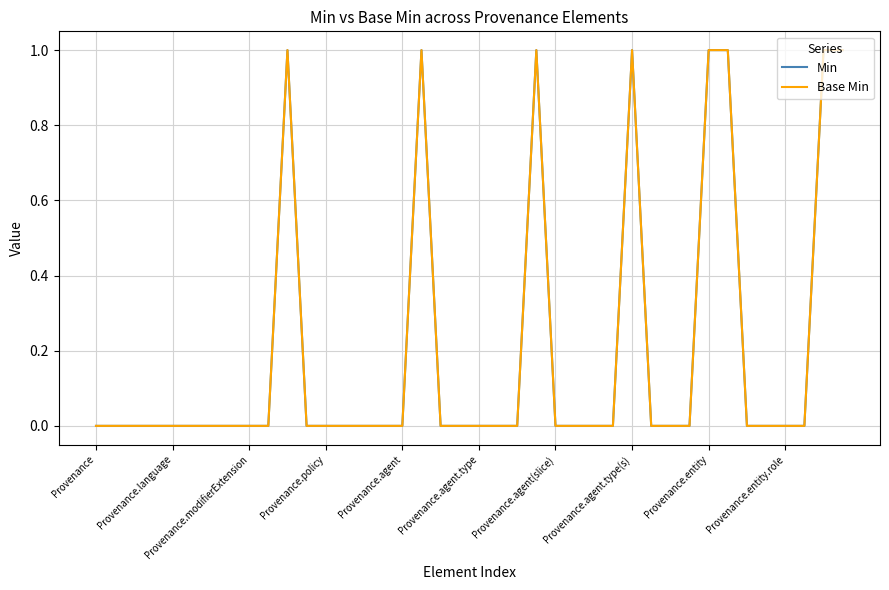

True or false: Base Min and Min intersect in this chart.

False